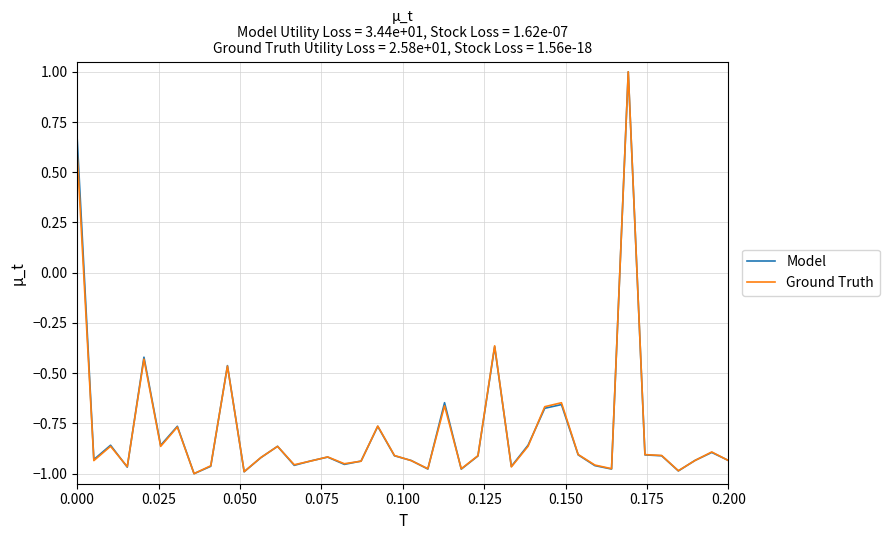

What is the highest value of the Ground Truth series?

1.0